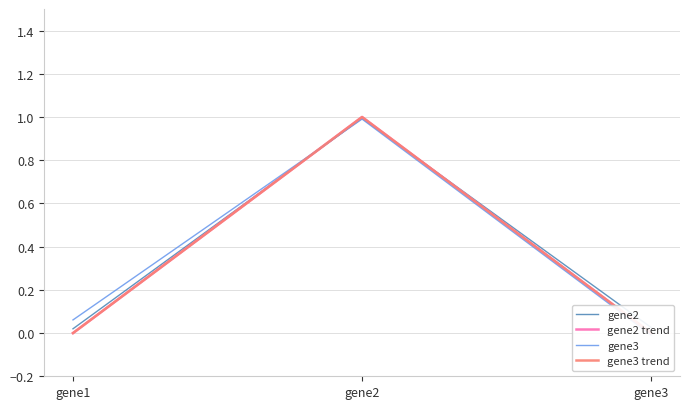

At which category is the sum across all series the highest?

gene2